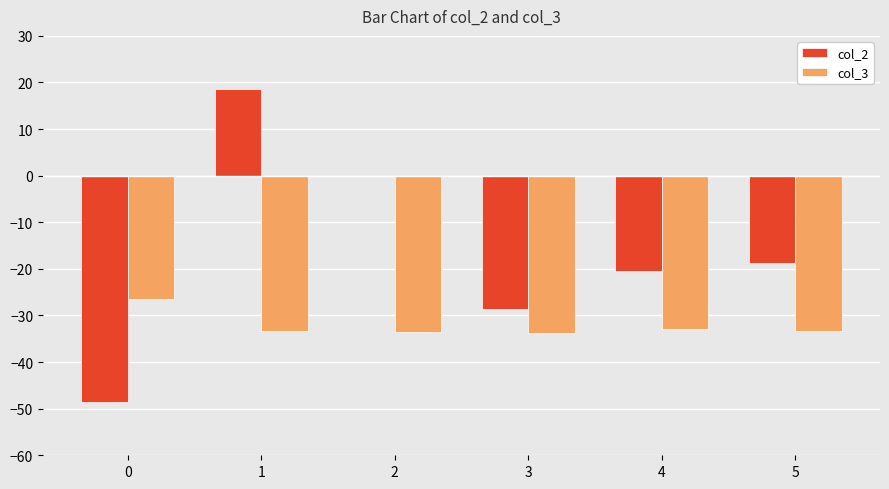

Between 2 and 3, which series saw the biggest shift?

col_2